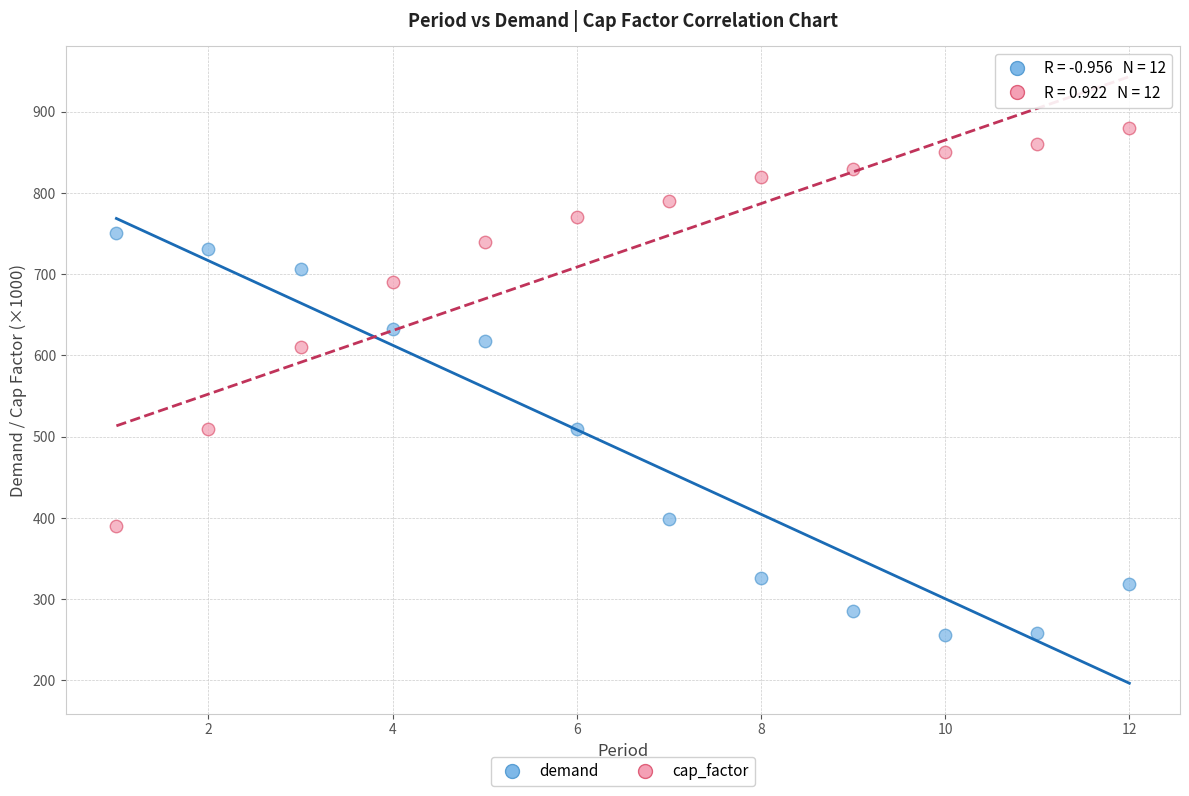

Across all data points, what is the range of X values (max minus min)?

11.0